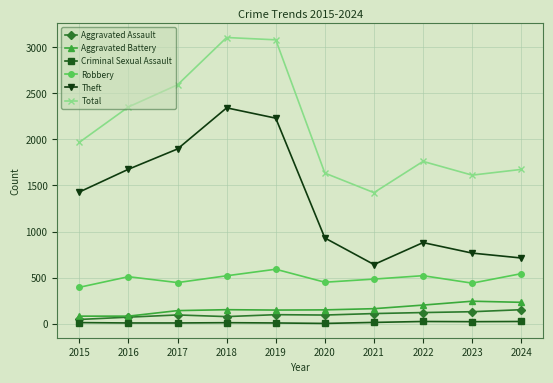

True or false: Robbery has a value of 520 at 2018.

True